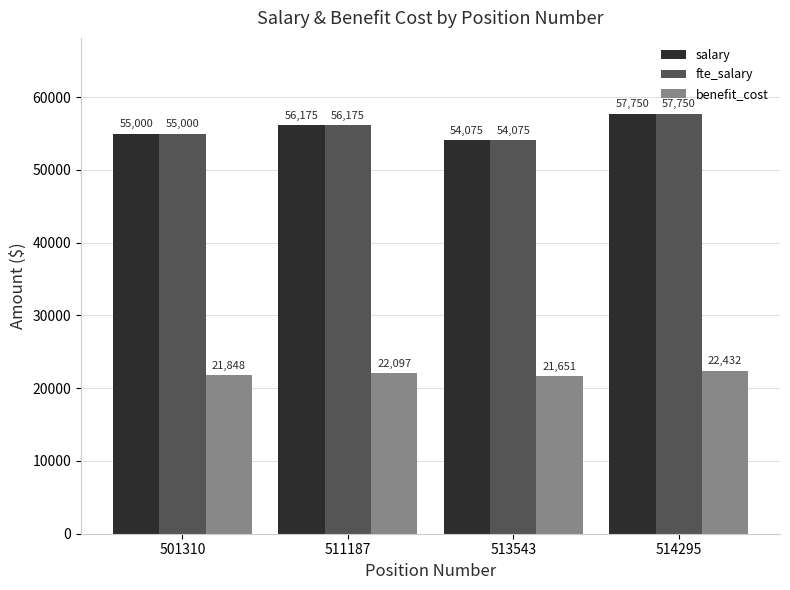

What is the value of the salary bar at the 3rd from the left?

54075